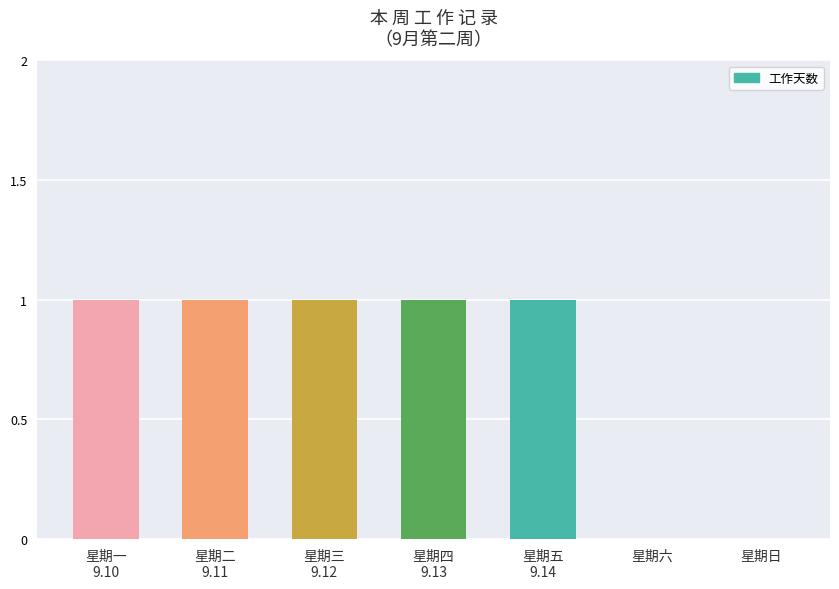

Reading left to right, extract all data points from this chart.

星期一
9.10=1	星期二
9.11=1	星期三
9.12=1	星期四
9.13=1	星期五
9.14=1	星期六=0	星期日=0